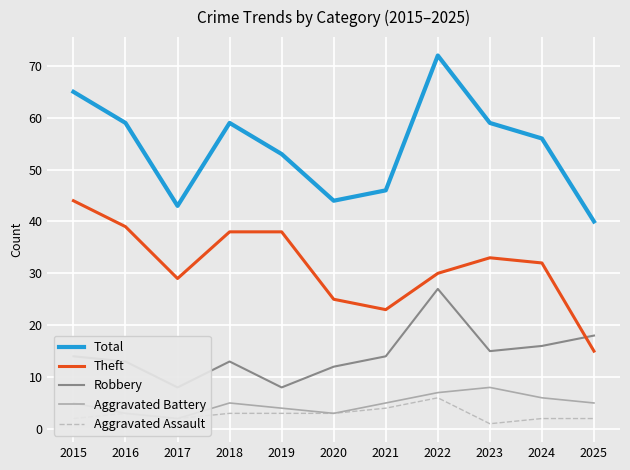

Which series has the largest total across all categories?

Total